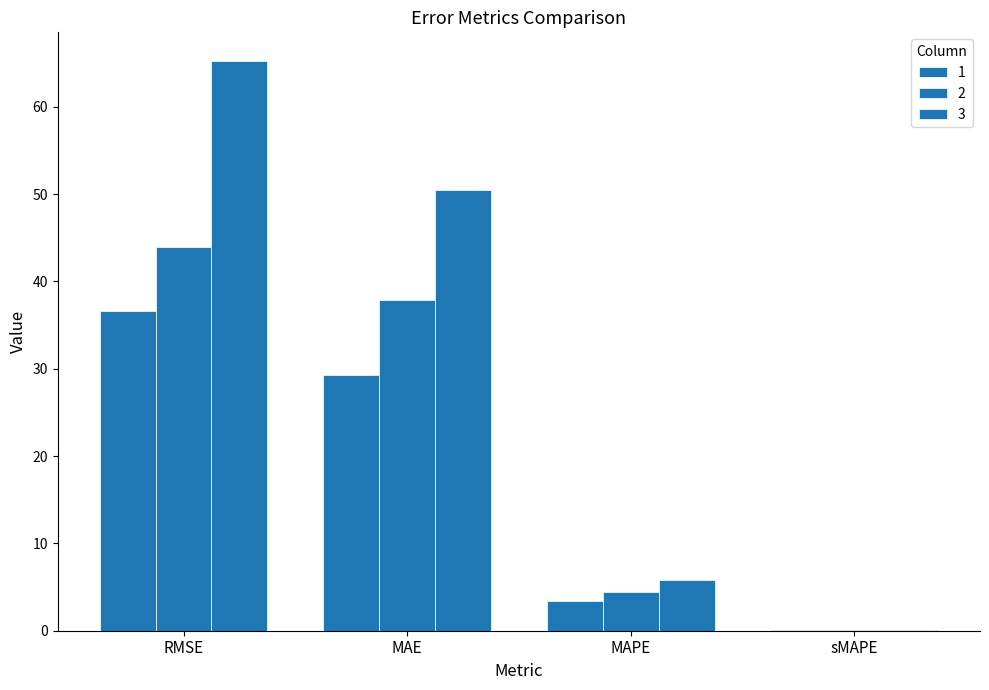

Between MAPE and sMAPE, which series saw the biggest shift?

3